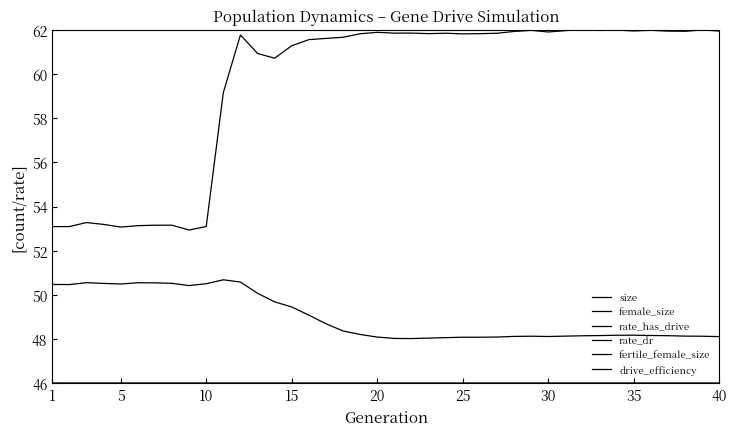

How many lines are shown in the chart?

6